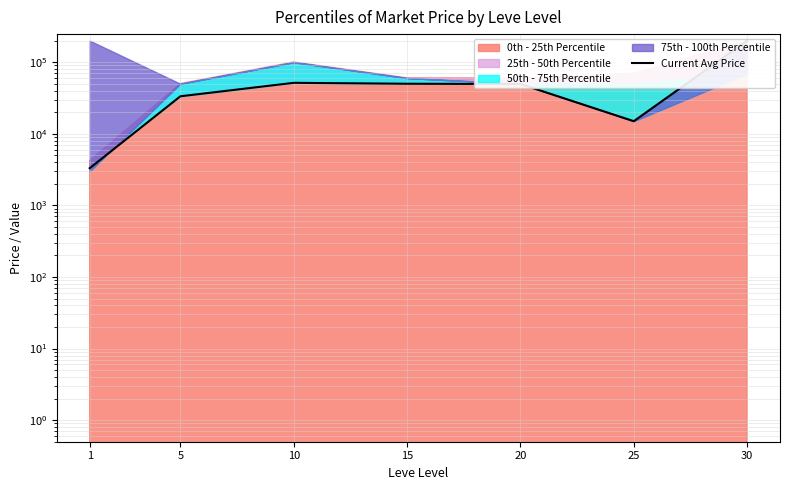

Rank the categories by value from highest to lowest.

30, 10, 15, 20, 5, 25, 1